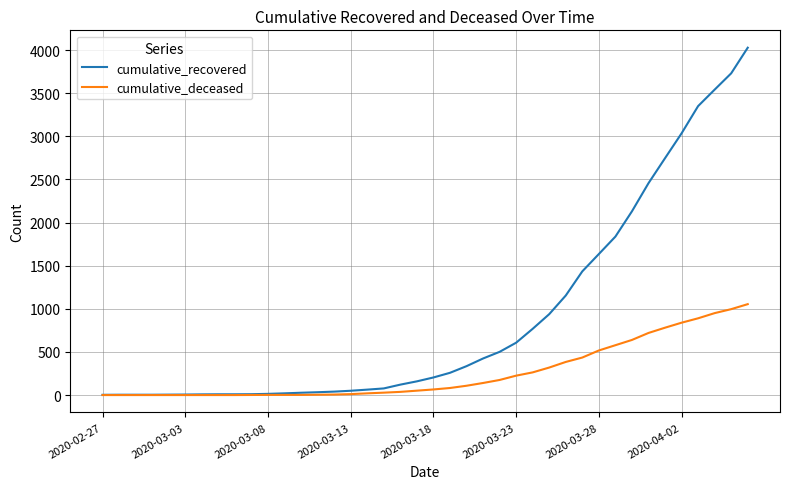

Which series has the largest total across all categories?

cumulative_recovered